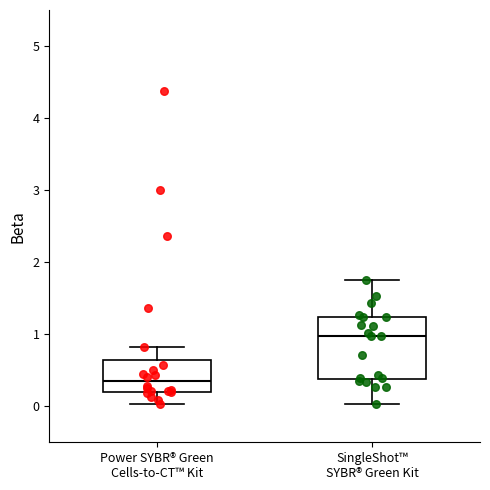

Reading left to right, transcribe this box plot: for each box, give where its median line is, the range the box spans, and where its two whiskers end, as read against the y-axis. The values are not printed on the chart, so give them approximately, as read against the axis.

Power SYBR® Green Cells-to-CT™ Kit: median 0.3, box 0.2 to 0.6, whiskers 0.0 to 0.8
SingleShot™ SYBR® Green Kit: median 1.0, box 0.4 to 1.2, whiskers 0.0 to 1.7